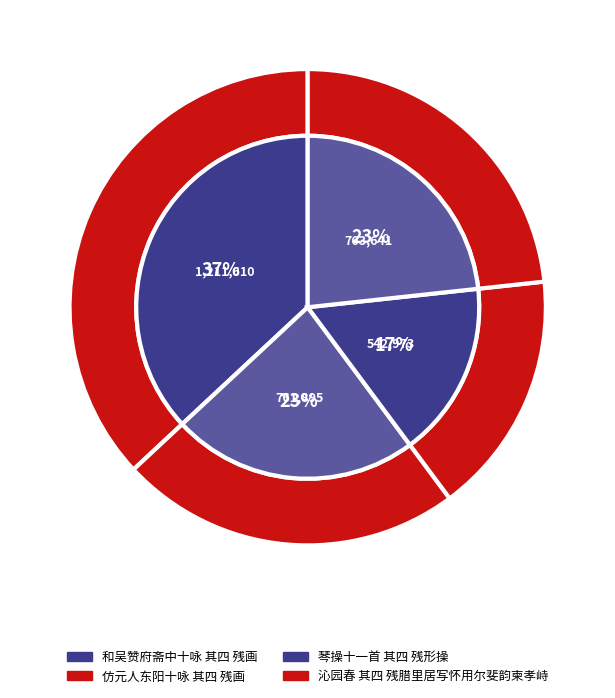

Is it true that 琴操十一首 其四 残形操 is 17% of the pie?

True